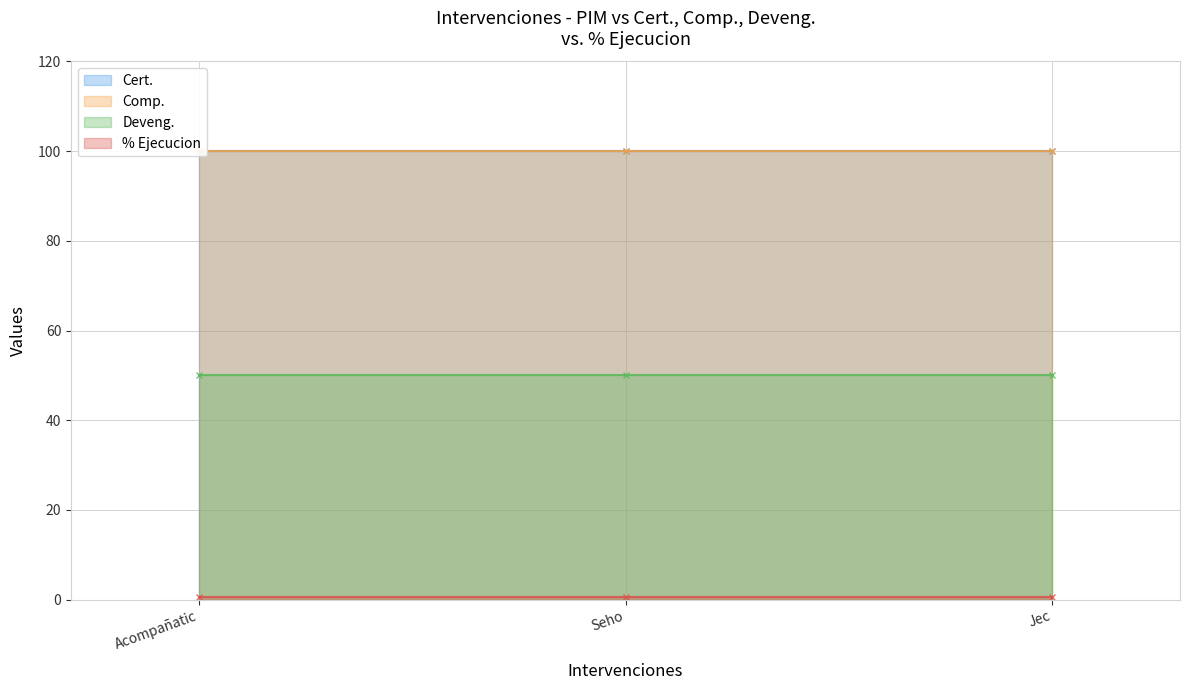

Which series has the widest spread of values?

Cert.